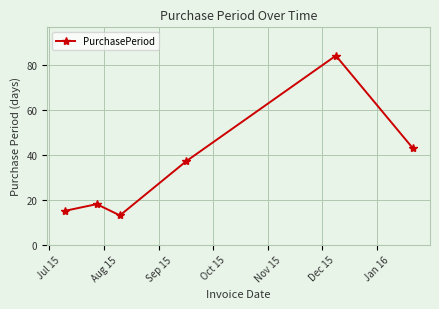

What is the sum of all values?

210